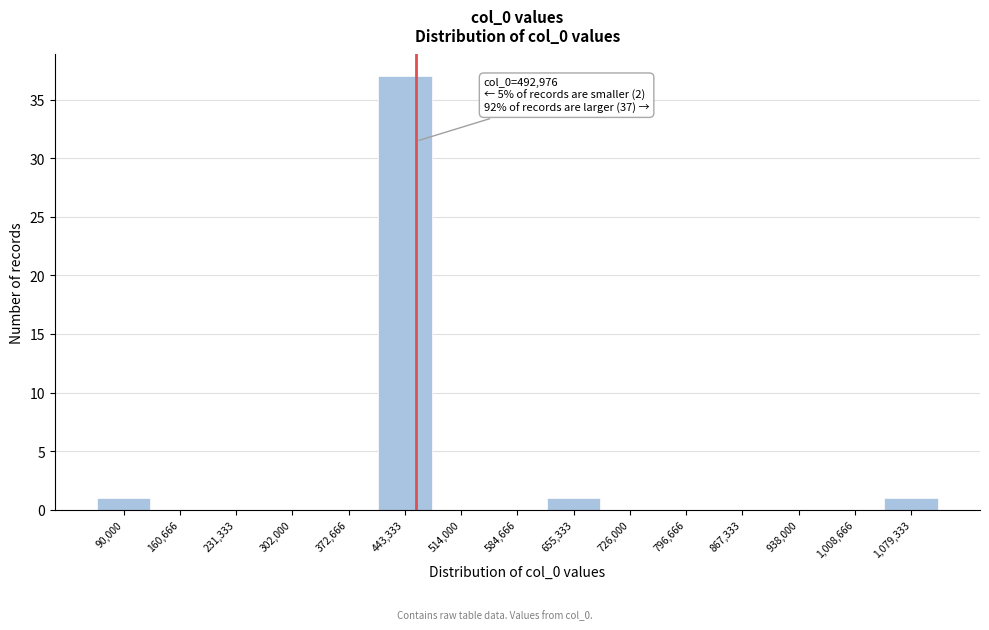

Reading right to left, extract all data points from this chart.

1,079,333=1	1,008,666=0	938,000=0	867,333=0	796,666=0	726,000=0	655,333=1	584,666=0	514,000=0	443,333=37	372,666=0	302,000=0	231,333=0	160,666=0	90,000=1